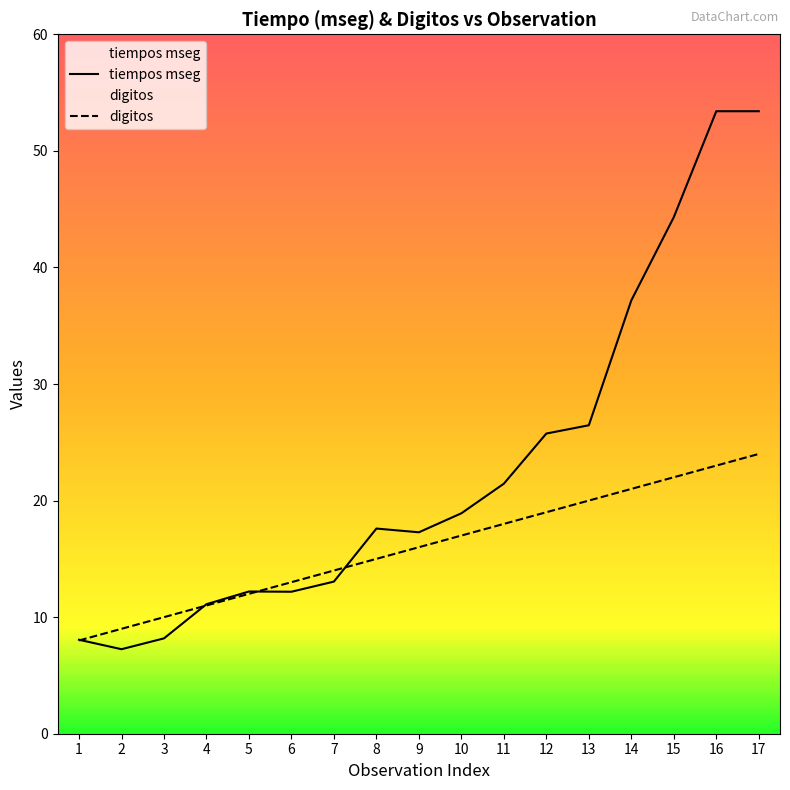

Which series has the largest range (max minus min)?

tiempos mseg